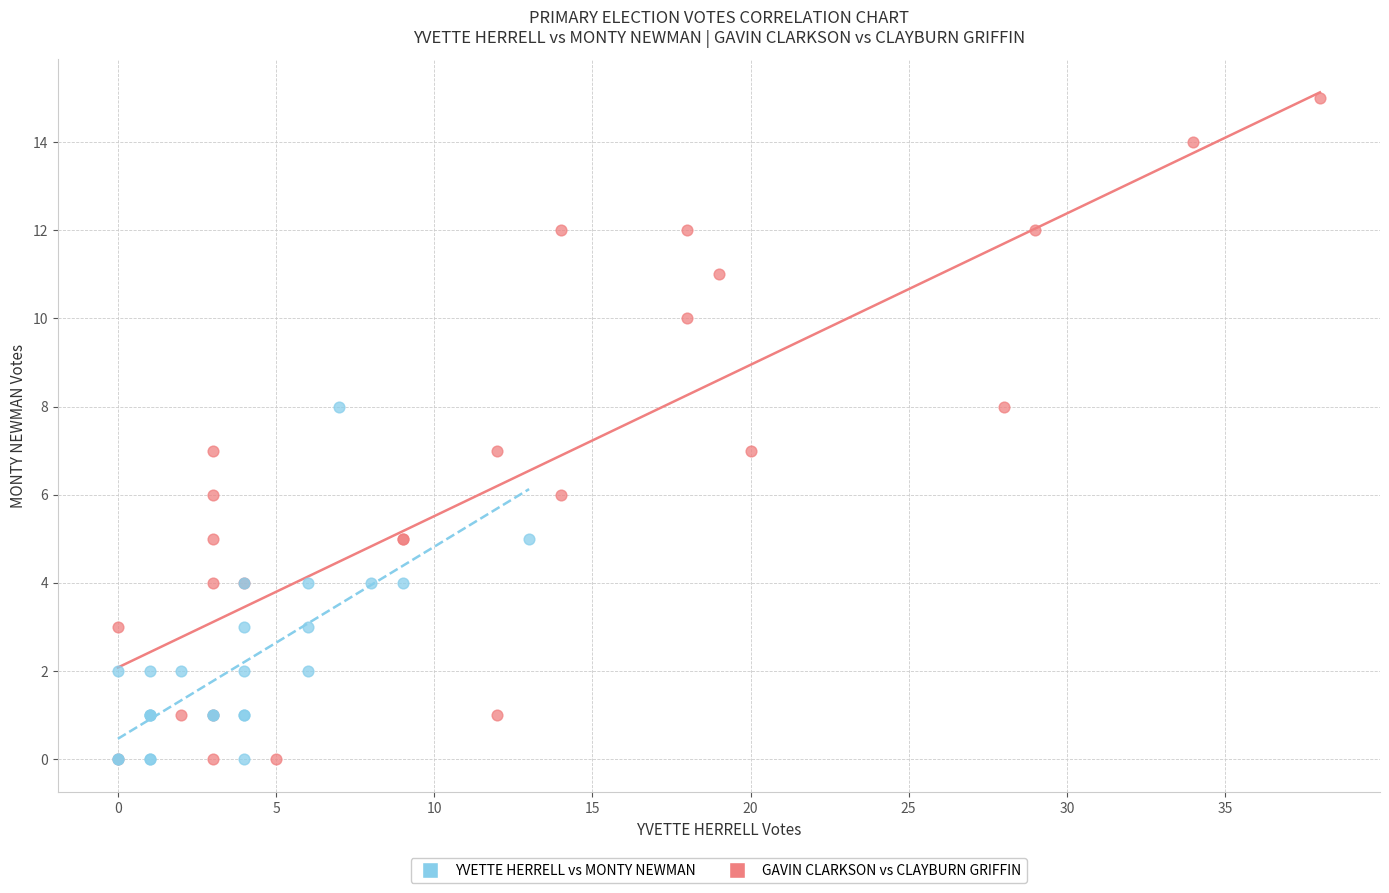

Which series has the widest spread of Y values?

YVETTE HERRELL vs MONTY NEWMAN